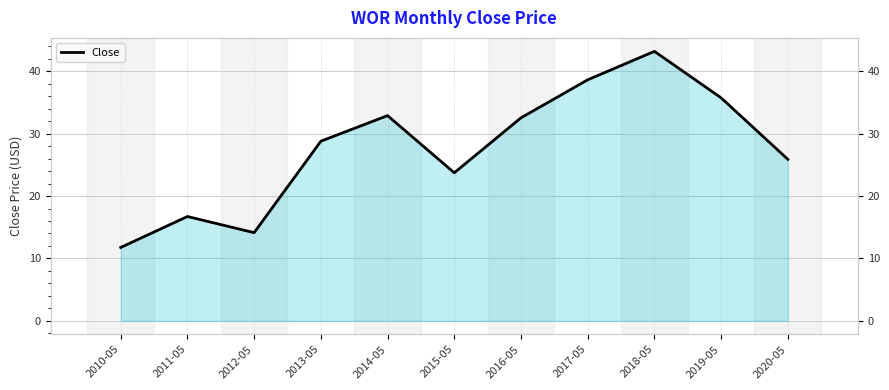

List the labels in order of value, largest first.

2018-05, 2017-05, 2019-05, 2014-05, 2016-05, 2013-05, 2020-05, 2015-05, 2011-05, 2012-05, 2010-05